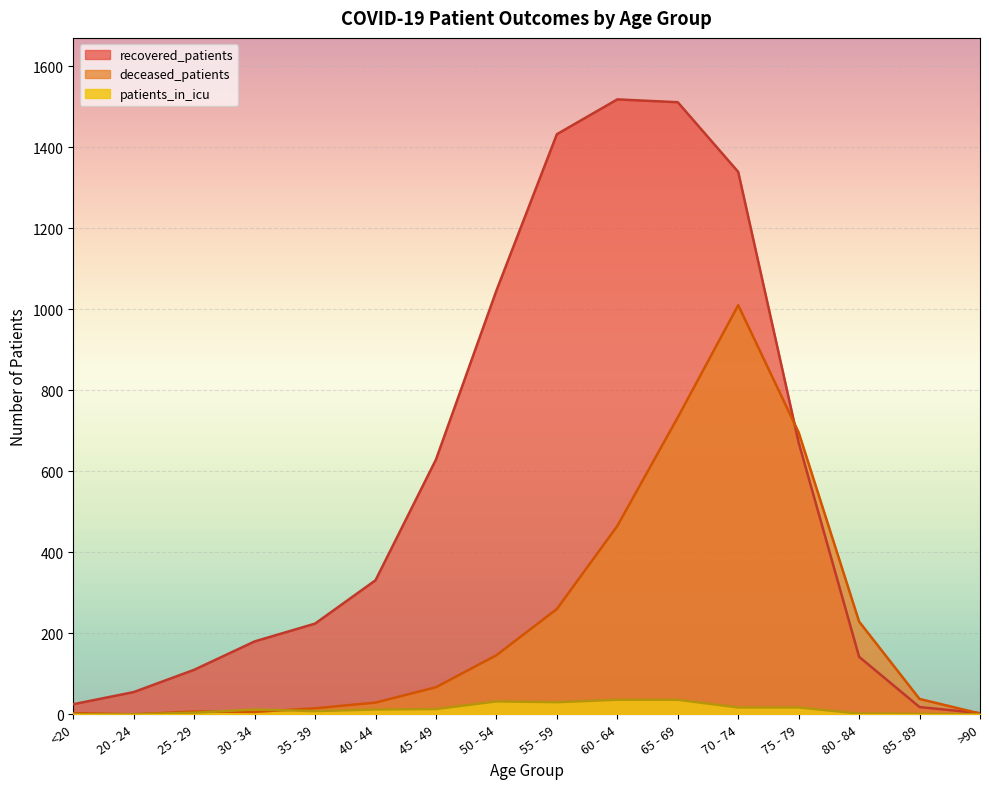

What is the total value across all series at 50 - 54?

1224